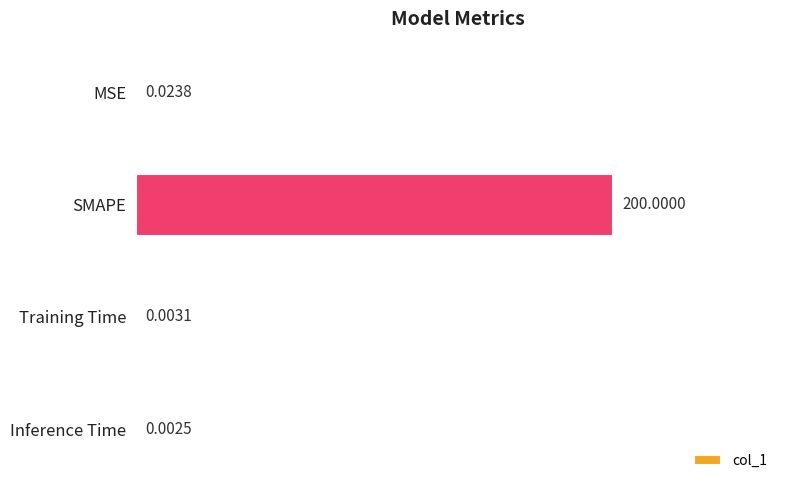

Which category has the highest value across all series?

SMAPE